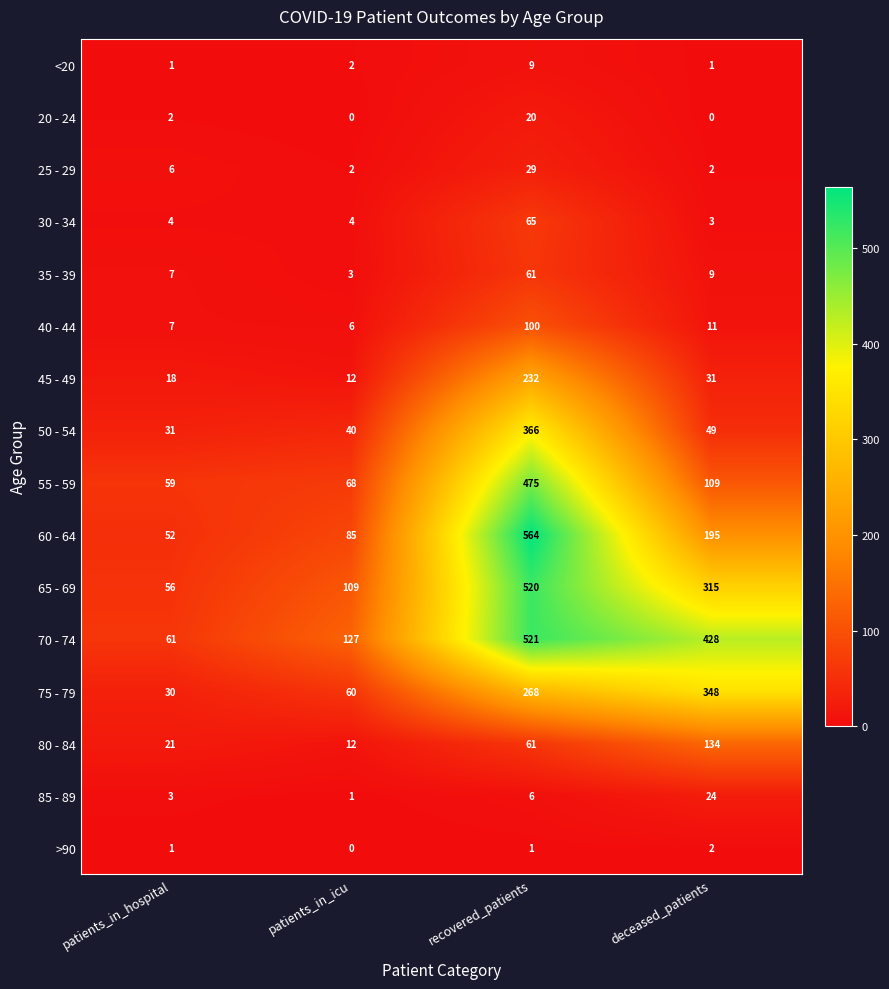

Rank the series by their maximum value, from lowest to highest.

>90, <20, 20 - 24, 85 - 89, 25 - 29, 35 - 39, 30 - 34, 40 - 44, 80 - 84, 45 - 49, 75 - 79, 50 - 54, 55 - 59, 65 - 69, 70 - 74, 60 - 64